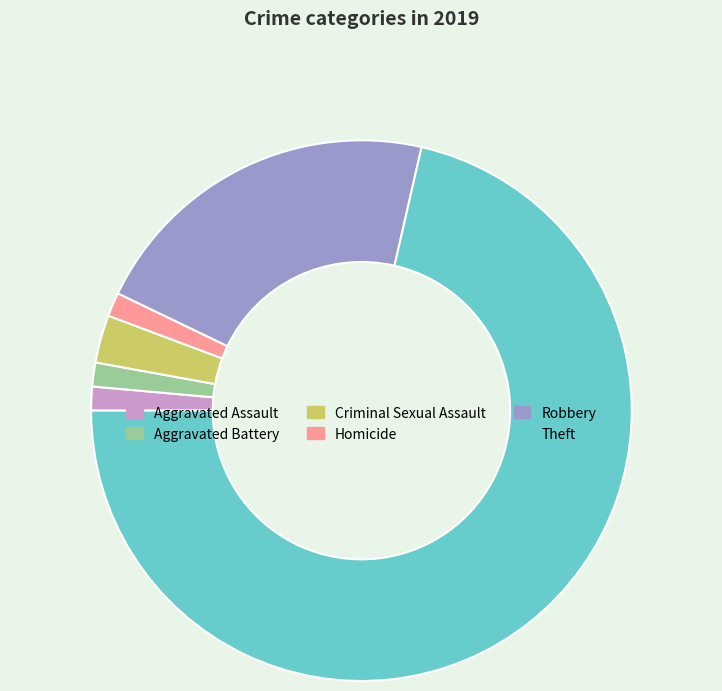

Which slice is the largest?

Theft